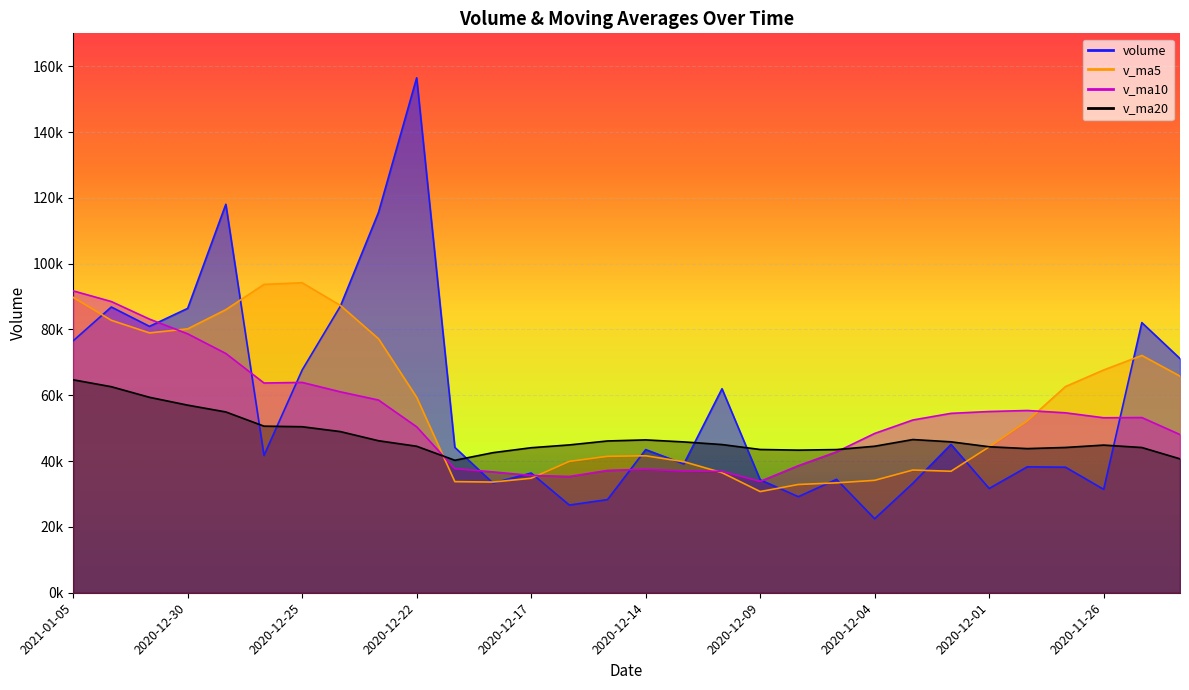

Where is the first local minimum for v_ma20?

2020-12-21